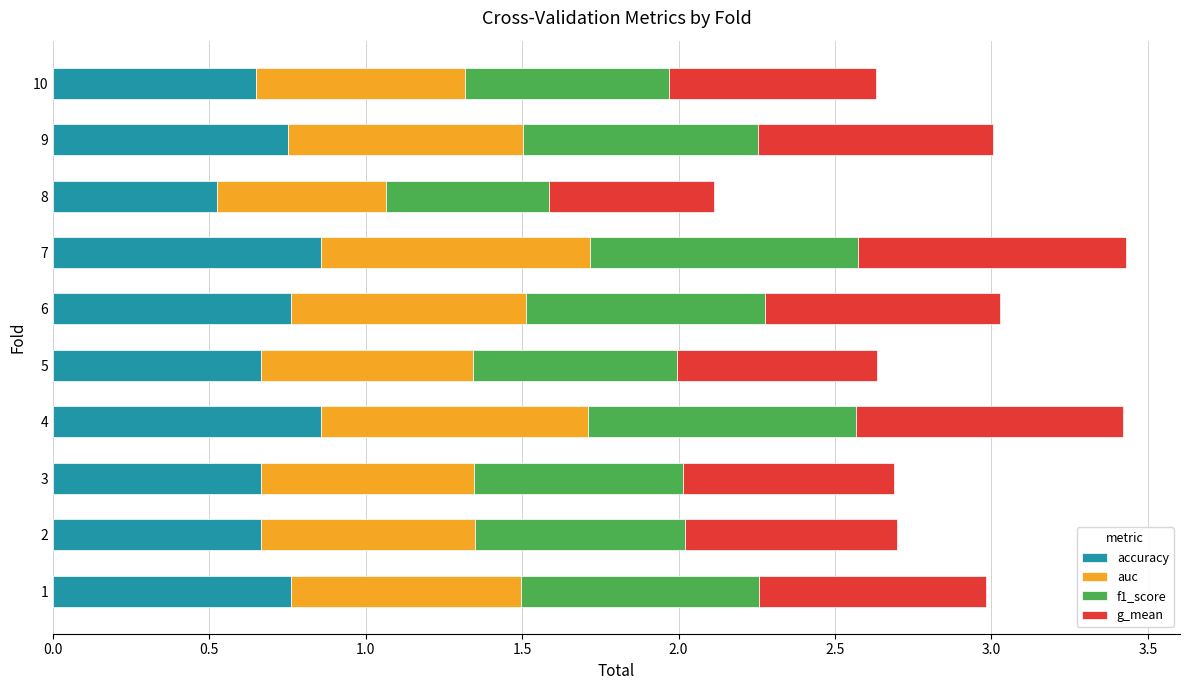

What is the total value across all series at 4?

3.4